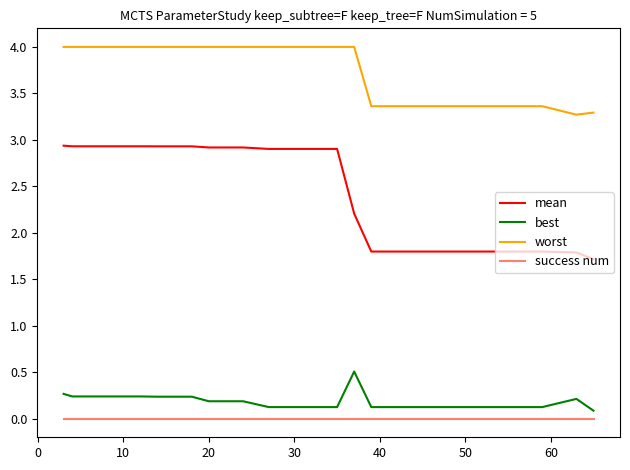

What is the sum of all worst values?

74.7